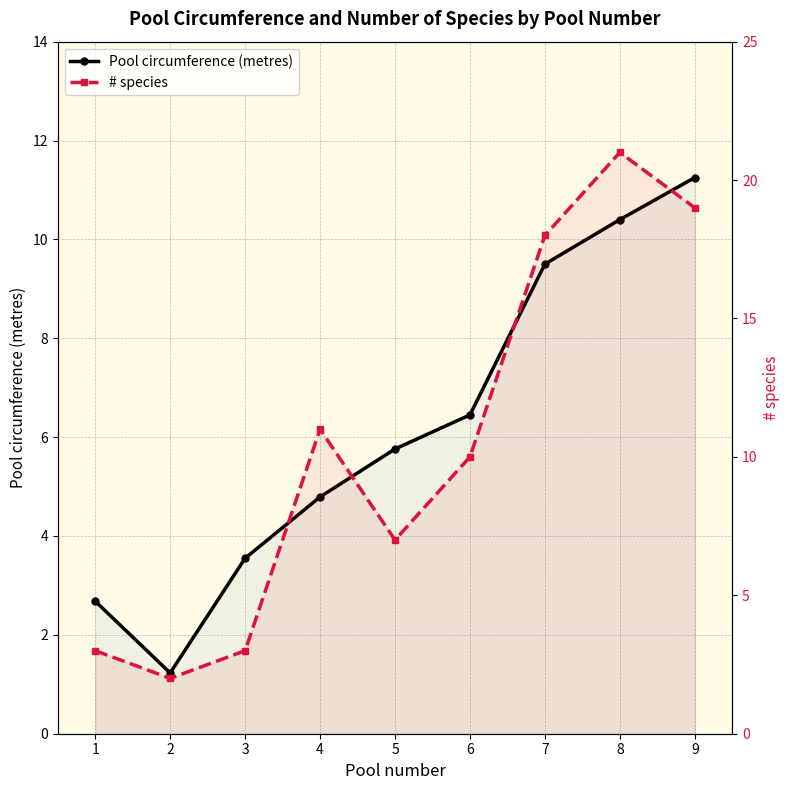

List the series in order of their overall mean, highest first.

# species, Pool circumference (metres)